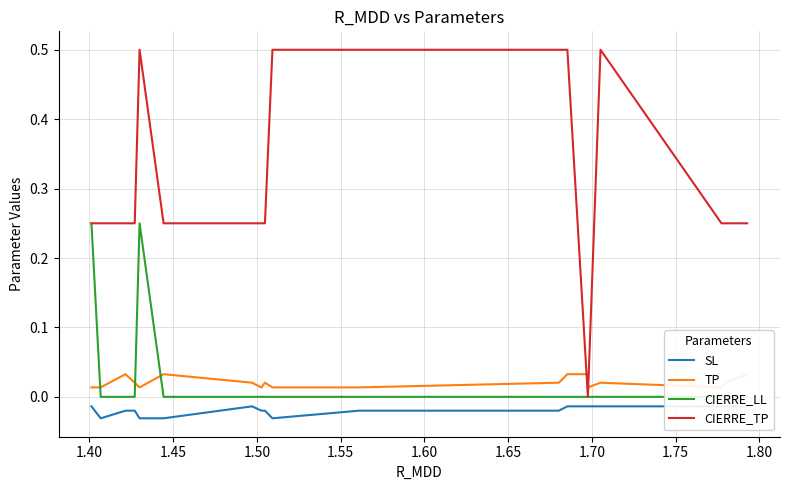

What is the average value of the CIERRE_TP series?

0.3